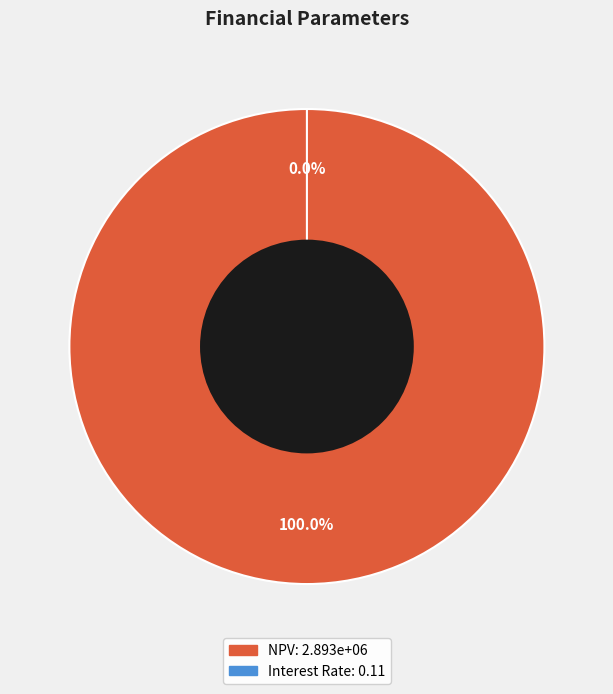

What is the smallest slice in the pie chart?

Interest Rate